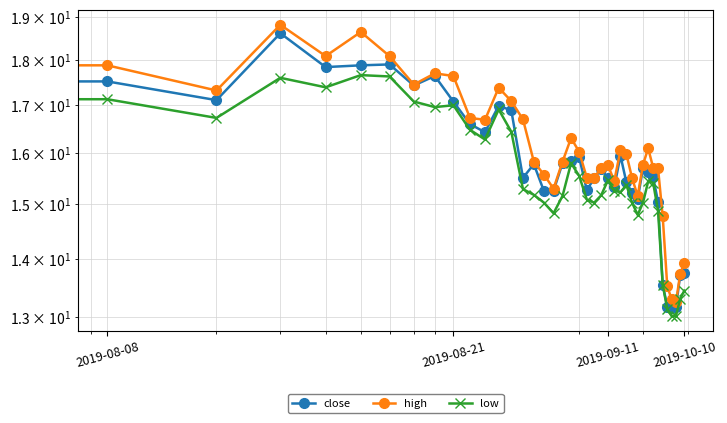

What is the total value across all series at 37?

39.5